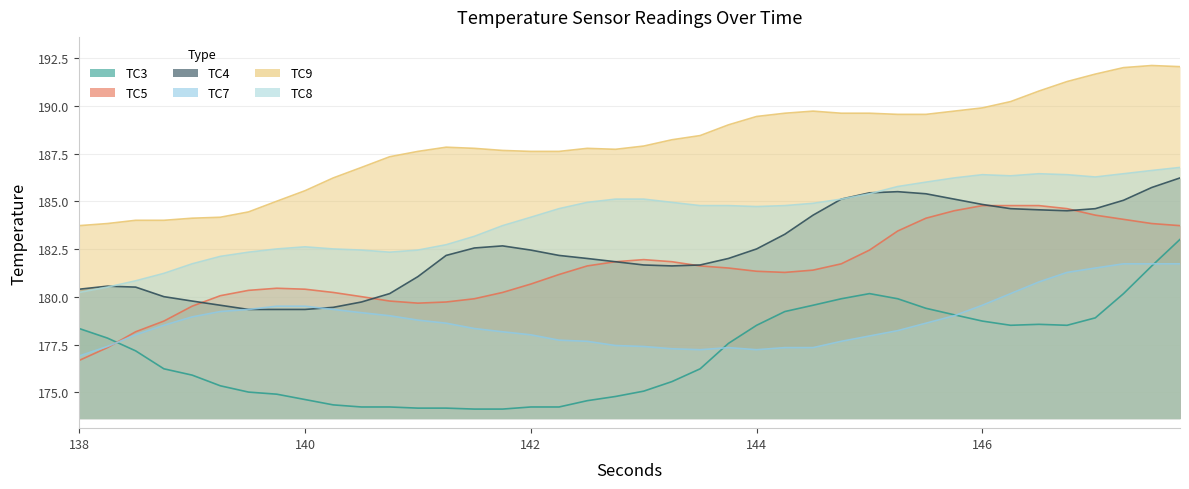

Reading left to right, extract all data points from this chart.

TC3: 138.0=178.3	138.25=177.8	138.5=177.2	138.75=176.2	139.0=175.9	139.25=175.3	139.5=175.0	139.75=174.9	140.0=174.6	140.25=174.3	140.5=174.2	140.75=174.2	141.0=174.2	141.25=174.2	141.5=174.1	141.75=174.1	142.0=174.2	142.25=174.2	142.5=174.6	142.75=174.8	143.0=175.1	143.25=175.6	143.5=176.2	143.75=177.6	144.0=178.5	144.25=179.2	144.5=179.6	144.75=179.9	145.0=180.2	145.25=179.9	145.5=179.4	145.75=179.1	146.0=178.7	146.25=178.5	146.5=178.6	146.75=178.5	147.0=178.9	147.25=180.2	147.5=181.6	147.75=183.0
TC4: 138.0=180.4	138.25=180.6	138.5=180.5	138.75=180.0	139.0=179.8	139.25=179.6	139.5=179.3	139.75=179.3	140.0=179.3	140.25=179.4	140.5=179.7	140.75=180.2	141.0=181.1	141.25=182.2	141.5=182.6	141.75=182.7	142.0=182.4	142.25=182.2	142.5=182.0	142.75=181.8	143.0=181.7	143.25=181.6	143.5=181.7	143.75=182.0	144.0=182.5	144.25=183.3	144.5=184.3	144.75=185.1	145.0=185.4	145.25=185.5	145.5=185.4	145.75=185.1	146.0=184.8	146.25=184.6	146.5=184.6	146.75=184.5	147.0=184.6	147.25=185.1	147.5=185.7	147.75=186.2
TC5: 138.0=176.7	138.25=177.3	138.5=178.2	138.75=178.7	139.0=179.5	139.25=180.1	139.5=180.3	139.75=180.4	140.0=180.4	140.25=180.2	140.5=180.0	140.75=179.8	141.0=179.7	141.25=179.7	141.5=179.9	141.75=180.2	142.0=180.7	142.25=181.2	142.5=181.6	142.75=181.8	143.0=181.9	143.25=181.8	143.5=181.6	143.75=181.5	144.0=181.3	144.25=181.3	144.5=181.4	144.75=181.7	145.0=182.4	145.25=183.4	145.5=184.1	145.75=184.5	146.0=184.8	146.25=184.8	146.5=184.8	146.75=184.6	147.0=184.3	147.25=184.1	147.5=183.8	147.75=183.7
TC7: 138.0=176.9	138.25=177.4	138.5=178.0	138.75=178.5	139.0=178.9	139.25=179.2	139.5=179.3	139.75=179.5	140.0=179.5	140.25=179.3	140.5=179.2	140.75=179.0	141.0=178.8	141.25=178.6	141.5=178.3	141.75=178.2	142.0=178.0	142.25=177.7	142.5=177.7	142.75=177.4	143.0=177.4	143.25=177.3	143.5=177.2	143.75=177.3	144.0=177.2	144.25=177.3	144.5=177.3	144.75=177.7	145.0=177.9	145.25=178.2	145.5=178.6	145.75=179.0	146.0=179.6	146.25=180.2	146.5=180.8	146.75=181.3	147.0=181.5	147.25=181.7	147.5=181.7	147.75=181.7
TC8: 138.0=180.2	138.25=180.5	138.5=180.8	138.75=181.2	139.0=181.7	139.25=182.1	139.5=182.3	139.75=182.5	140.0=182.6	140.25=182.5	140.5=182.4	140.75=182.3	141.0=182.4	141.25=182.7	141.5=183.2	141.75=183.7	142.0=184.2	142.25=184.6	142.5=184.9	142.75=185.1	143.0=185.1	143.25=184.9	143.5=184.8	143.75=184.8	144.0=184.7	144.25=184.8	144.5=184.9	144.75=185.1	145.0=185.4	145.25=185.8	145.5=186.0	145.75=186.2	146.0=186.4	146.25=186.3	146.5=186.4	146.75=186.4	147.0=186.3	147.25=186.4	147.5=186.6	147.75=186.8
TC9: 138.0=183.7	138.25=183.8	138.5=184.0	138.75=184.0	139.0=184.1	139.25=184.2	139.5=184.4	139.75=185.0	140.0=185.6	140.25=186.2	140.5=186.8	140.75=187.3	141.0=187.6	141.25=187.8	141.5=187.8	141.75=187.7	142.0=187.6	142.25=187.6	142.5=187.8	142.75=187.7	143.0=187.9	143.25=188.2	143.5=188.4	143.75=189.0	144.0=189.4	144.25=189.6	144.5=189.7	144.75=189.6	145.0=189.6	145.25=189.6	145.5=189.6	145.75=189.7	146.0=189.9	146.25=190.2	146.5=190.8	146.75=191.3	147.0=191.7	147.25=192.0	147.5=192.1	147.75=192.1